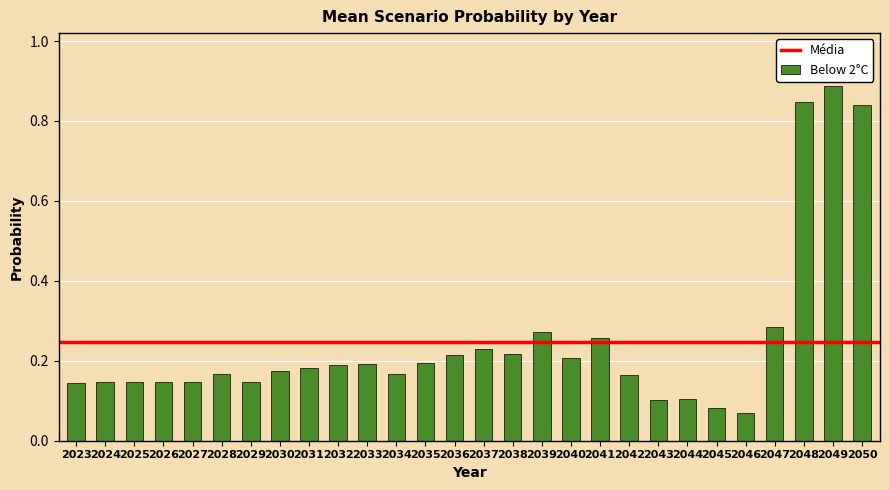

Is it true that the value at 2027 is 0.2?

False